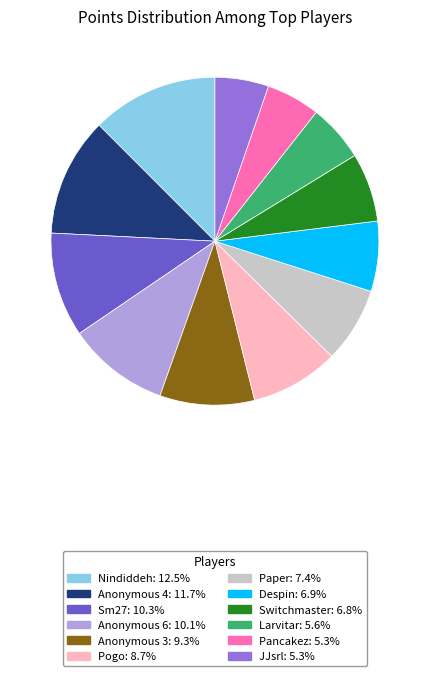

Which slice is the largest?

Nindiddeh